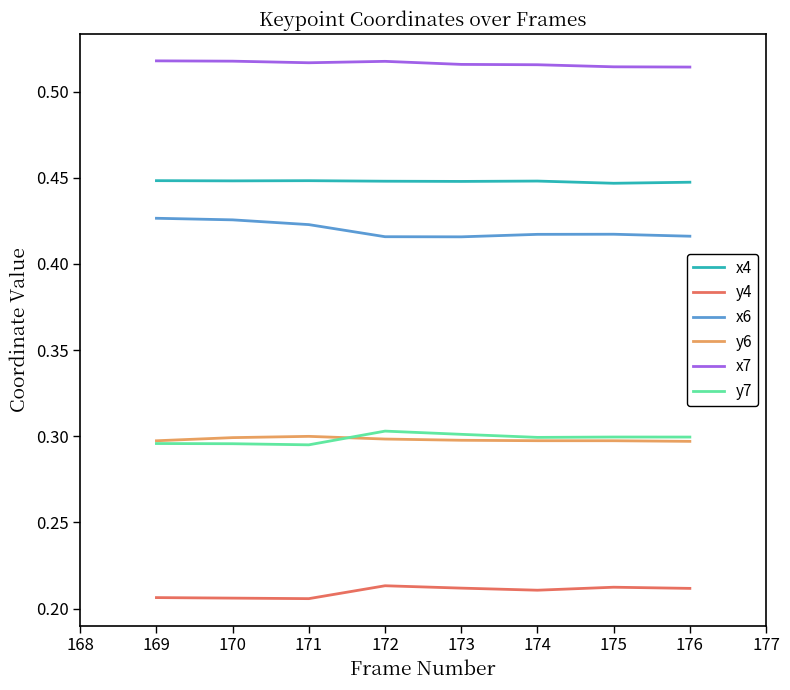

True or false: x6 and y6 intersect in this chart.

False